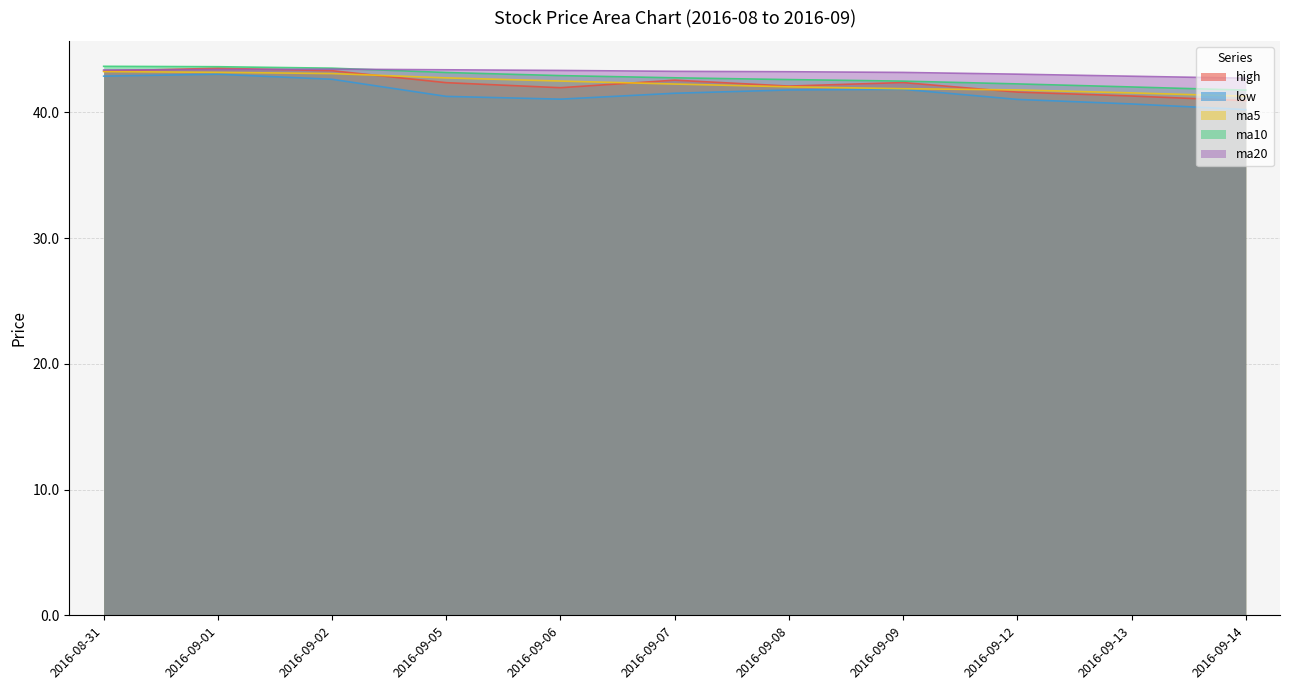

Which series changed the most between 2016-08-31 and 2016-09-12?

low